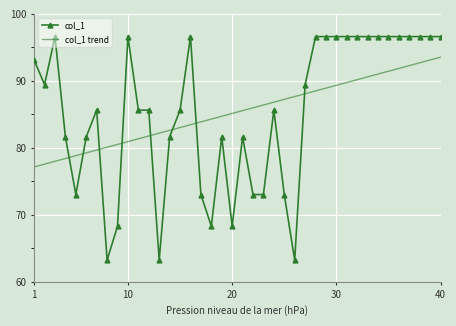

Which series has the largest range (max minus min)?

col_1